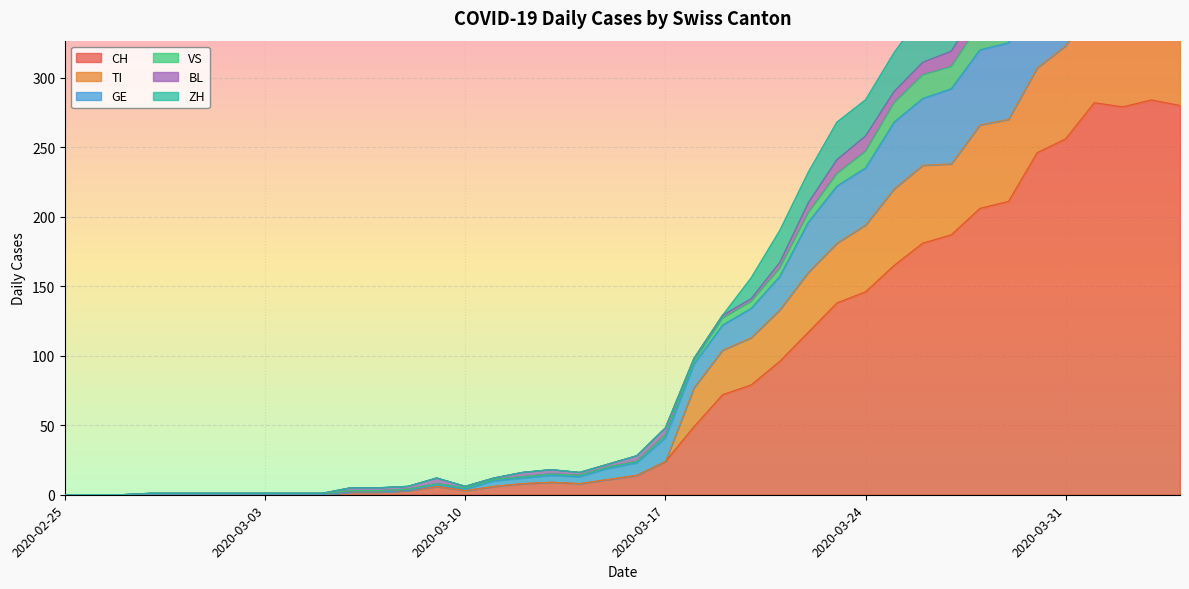

What is the label of the 13th point from the right?

2020-03-23